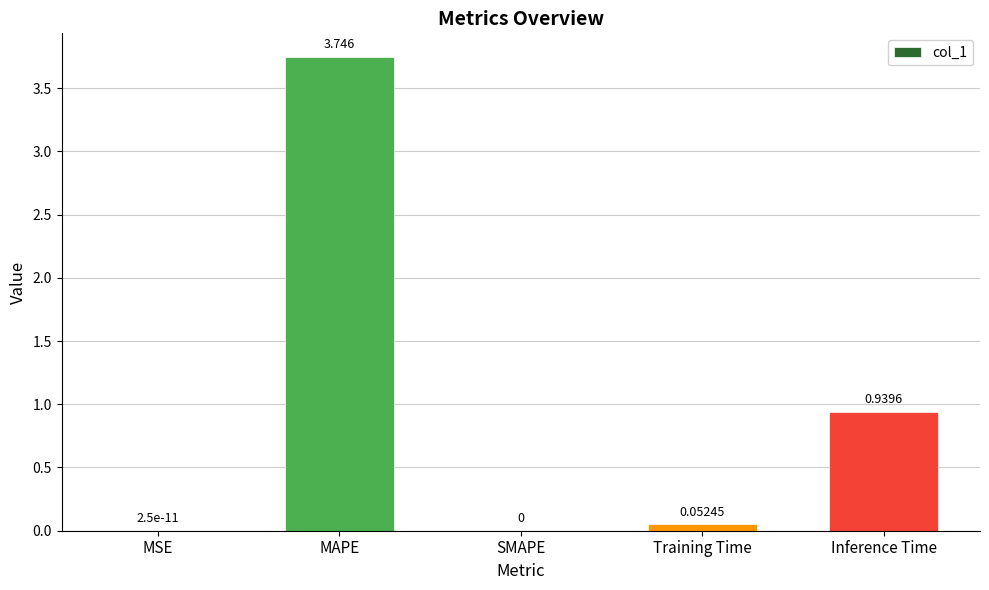

At which category does the chart reach its peak across all series?

MAPE